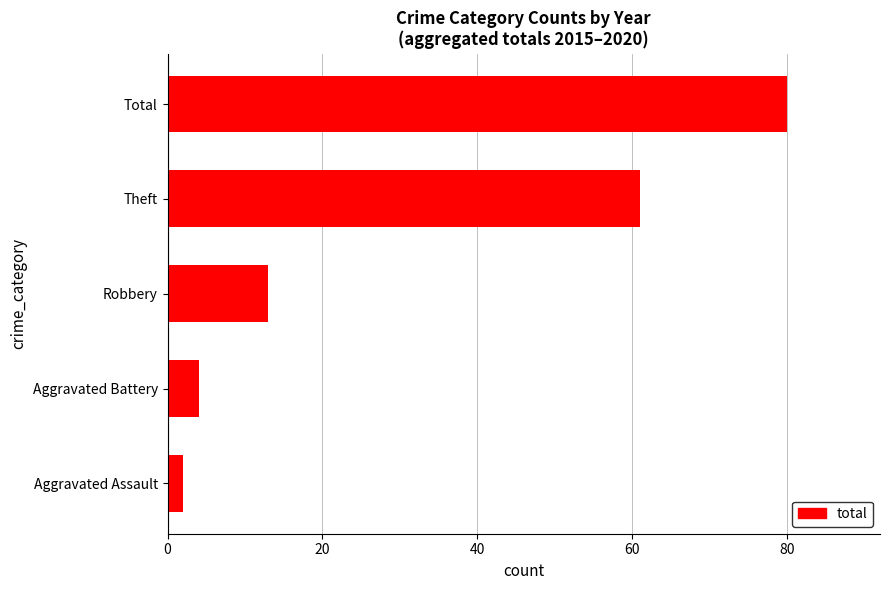

Reading top to bottom, what are all the values shown in this chart?

Total=80	Theft=61	Robbery=13	Aggravated Battery=4	Aggravated Assault=2